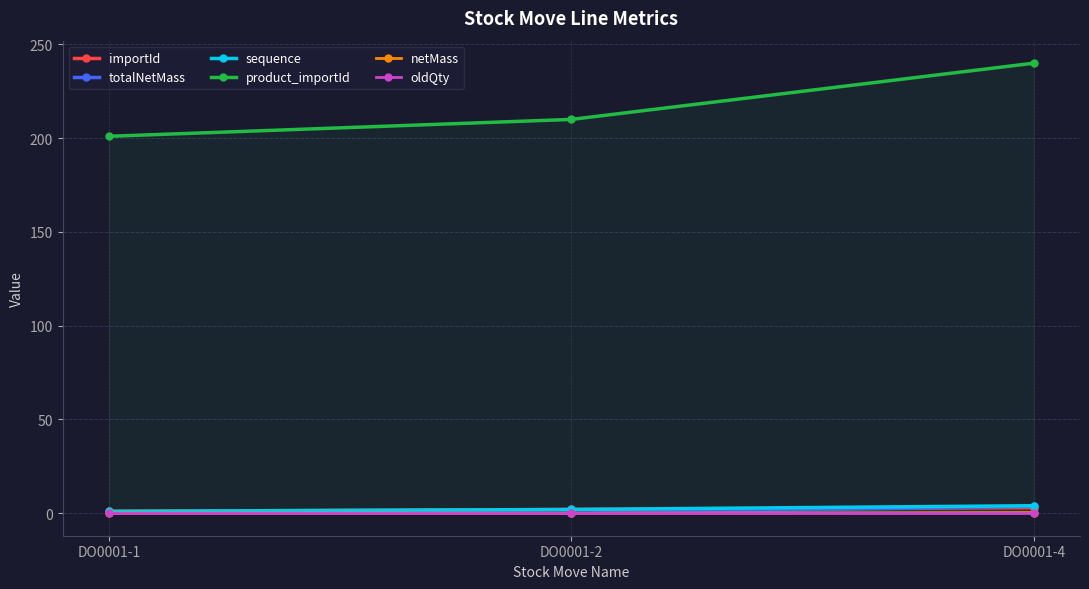

At how many categories does at least one series exceed 126?

3